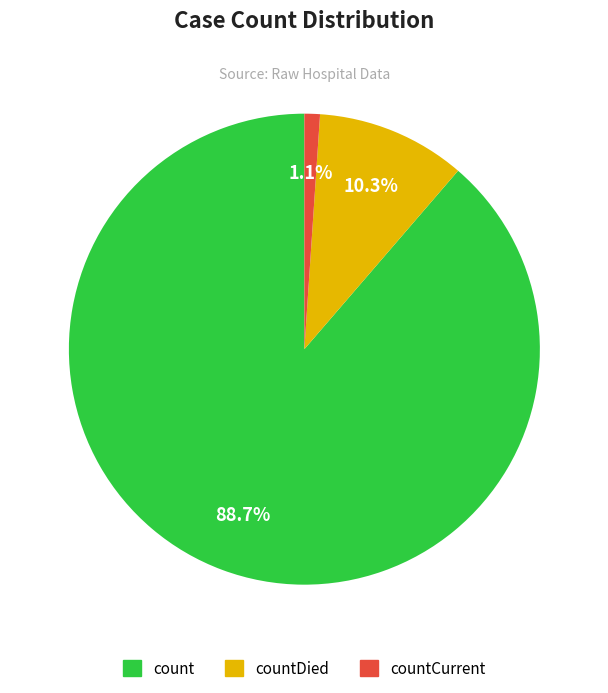

Does any single category account for the majority?

Yes